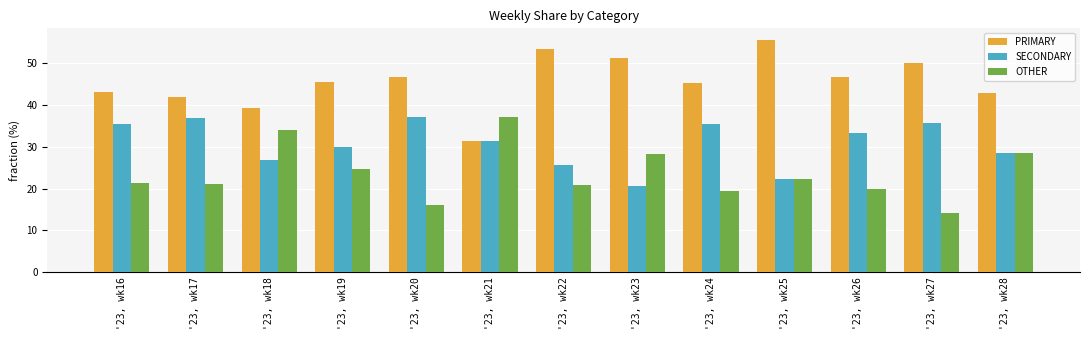

Which series has the largest total across all categories?

PRIMARY